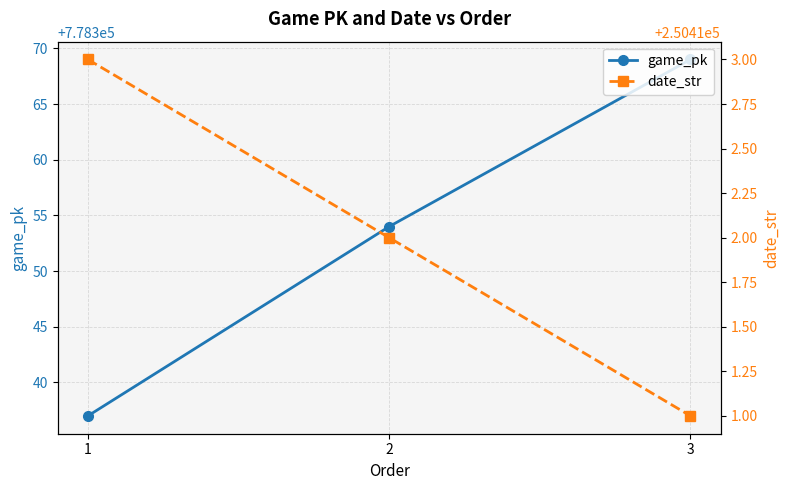

Reading left to right, list all the values displayed in this chart.

game_pk: 778337	778354	778369
date_str: 250413	250412	250411